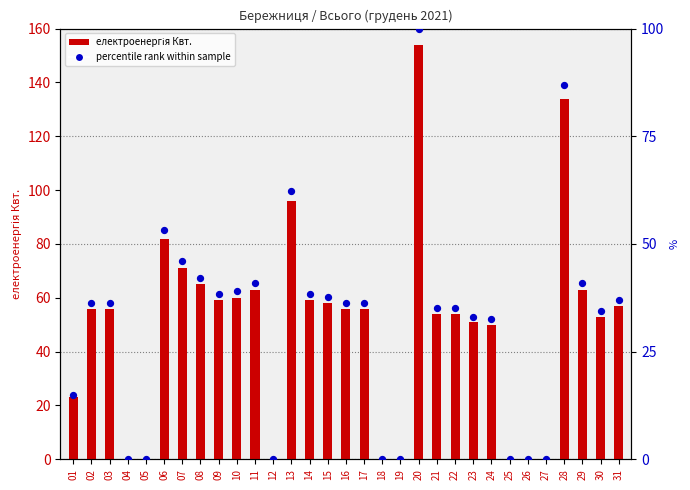

Which series contains the highest Y value?

електроенергія Квт.